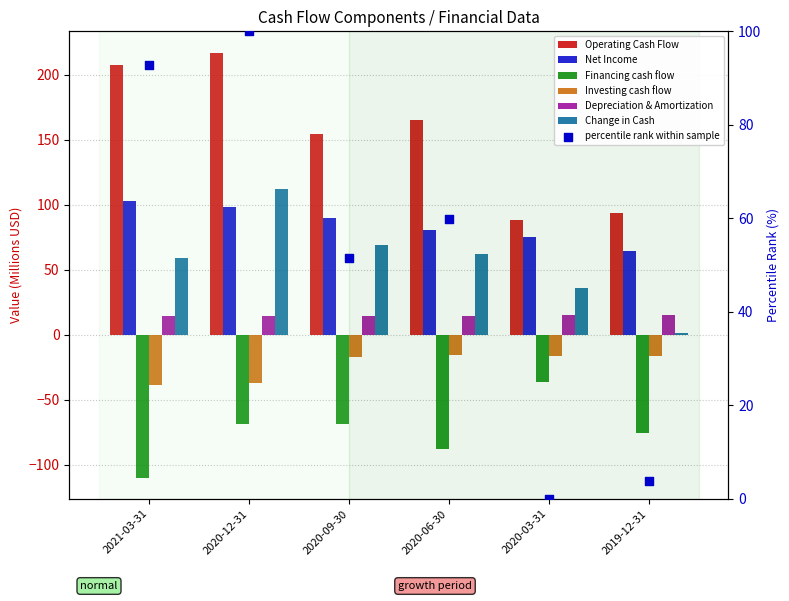

At how many categories does at least one series exceed 5?

6